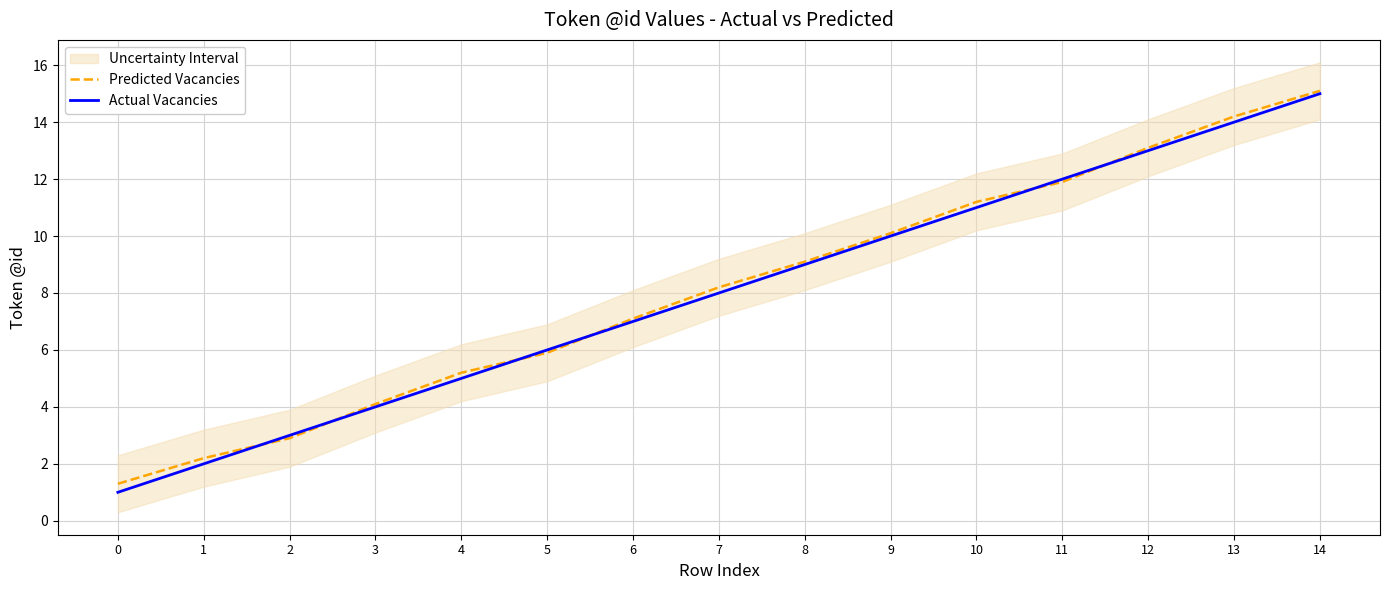

What is the minimum value for Predicted Vacancies?

1.3